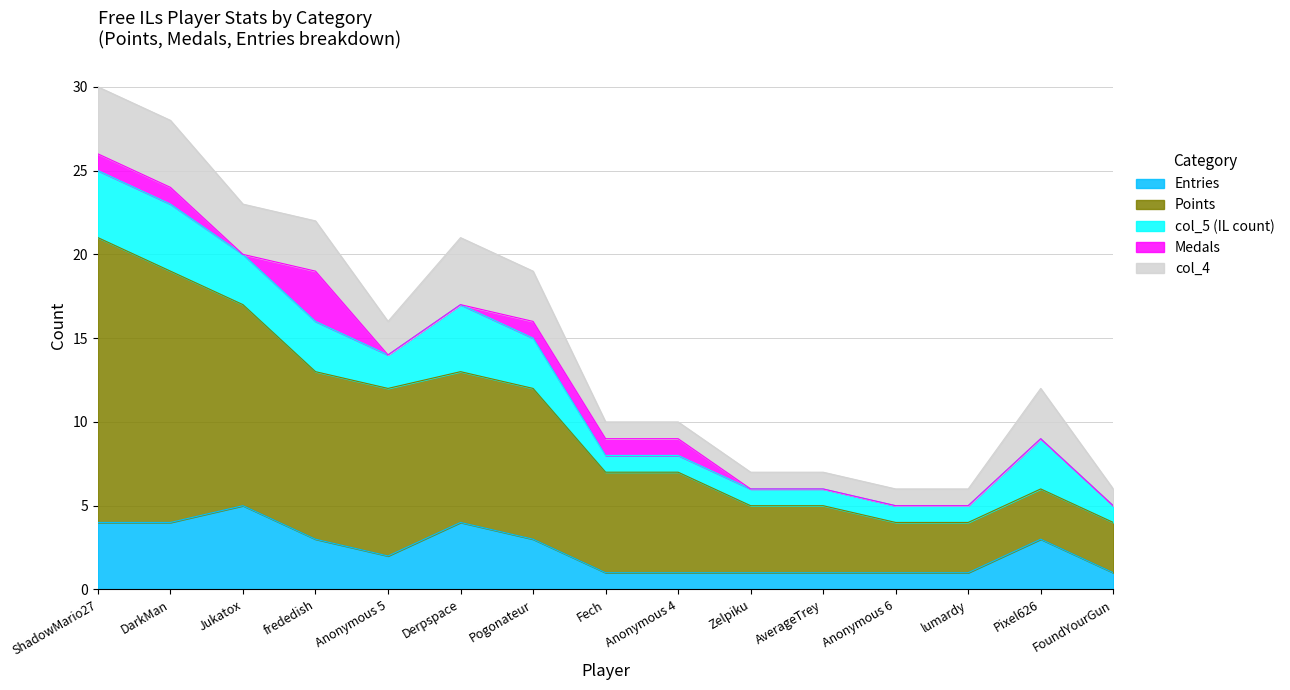

What is the difference between the maximum and minimum values in the Points series?

14